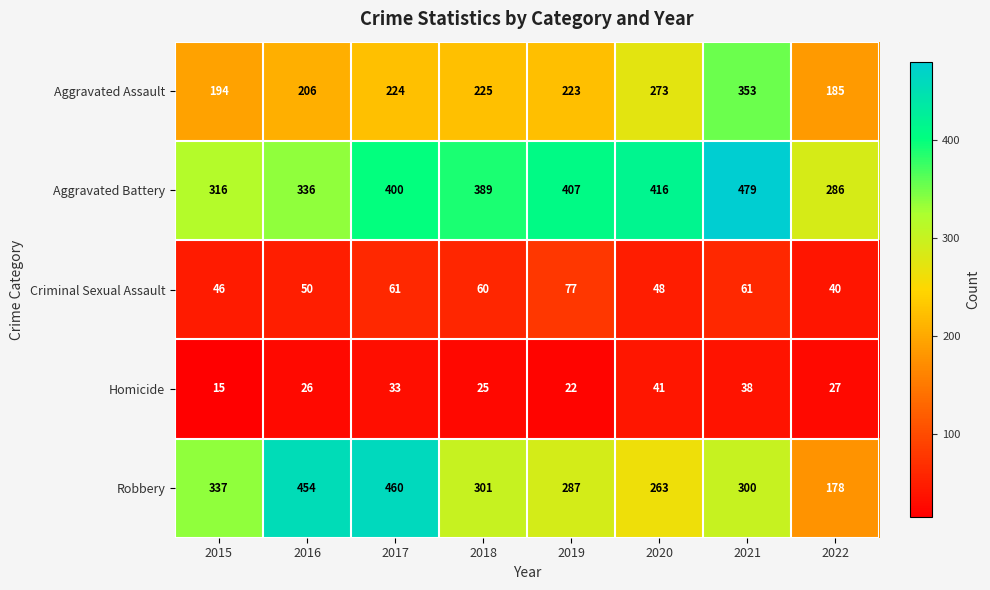

What is the difference between the highest and lowest values at 2022?

259